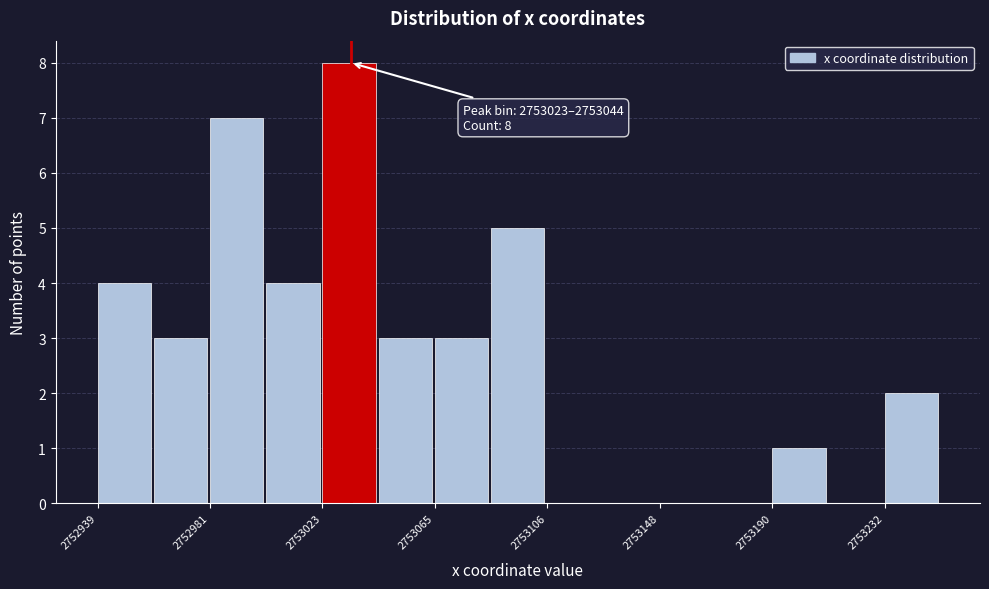

Which range on the x-axis has the tallest bar?

2753025 to 2753045